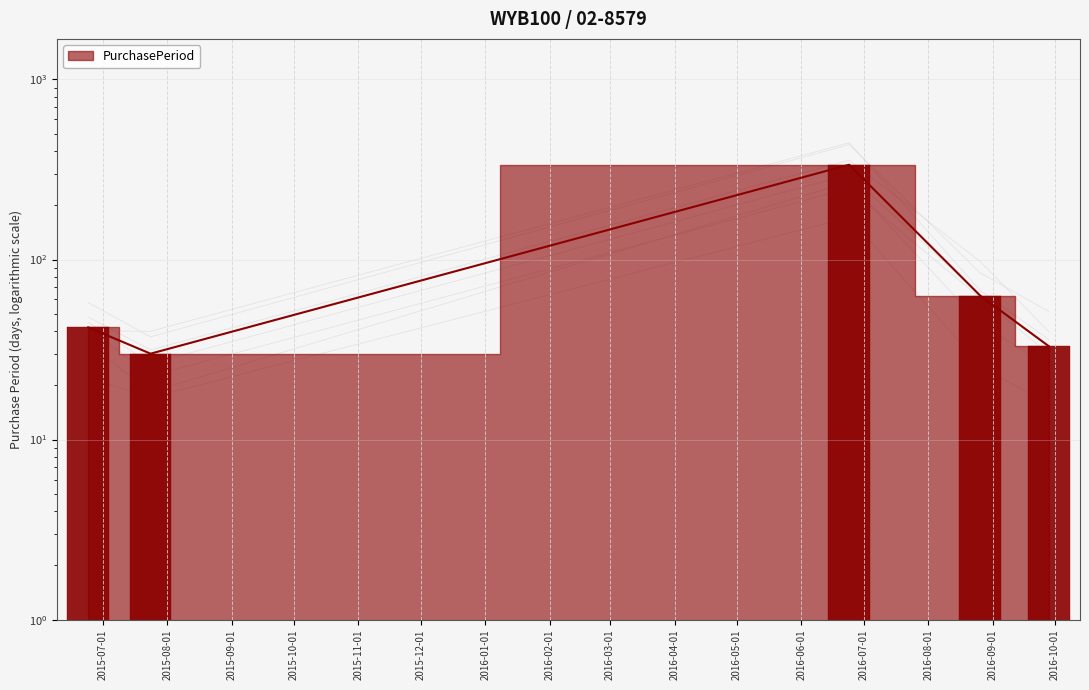

Does the chart contain any negative values?

No